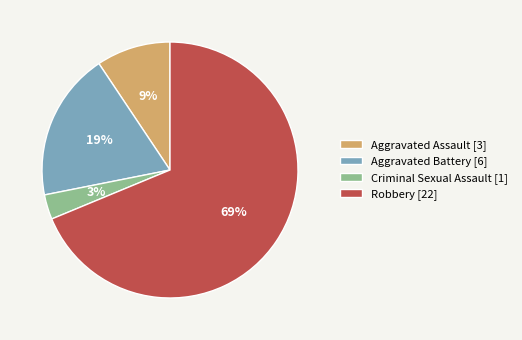

What percentage is the Aggravated Battery slice, to the nearest percent?

19%